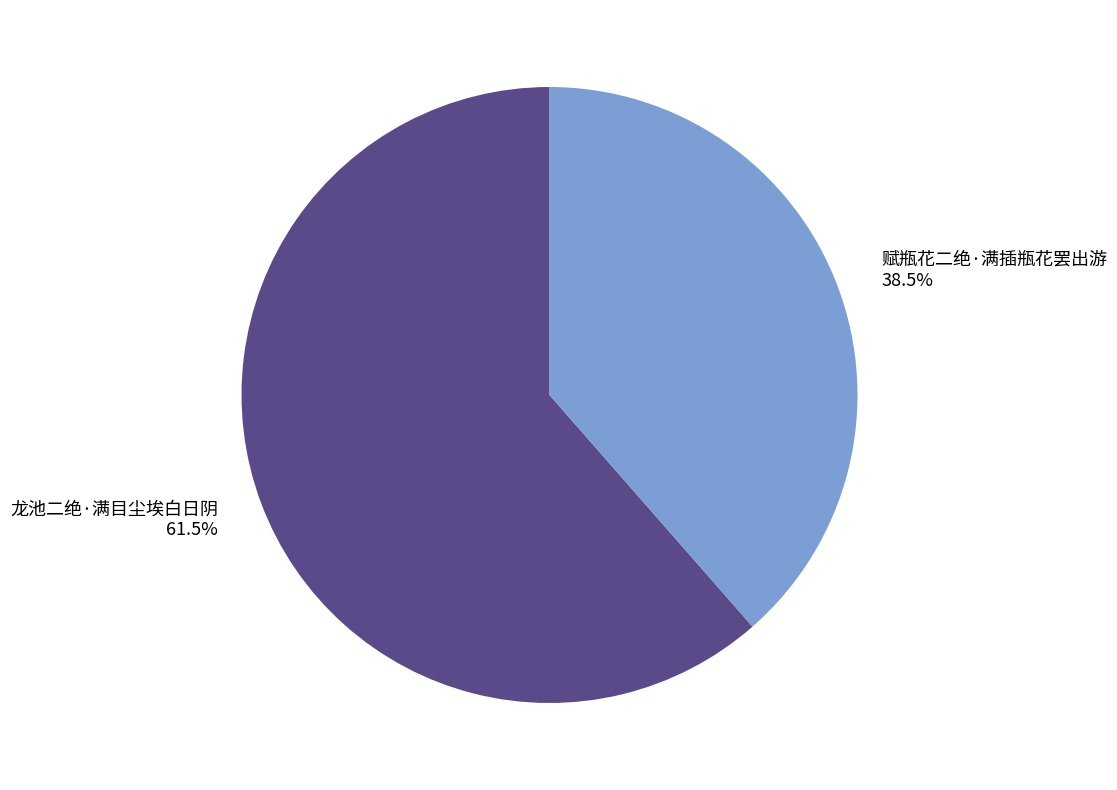

To the nearest percent, what is the combined percentage of 龙池二绝·满目尘埃白日阴 and 赋瓶花二绝·满插瓶花罢出游?

100%